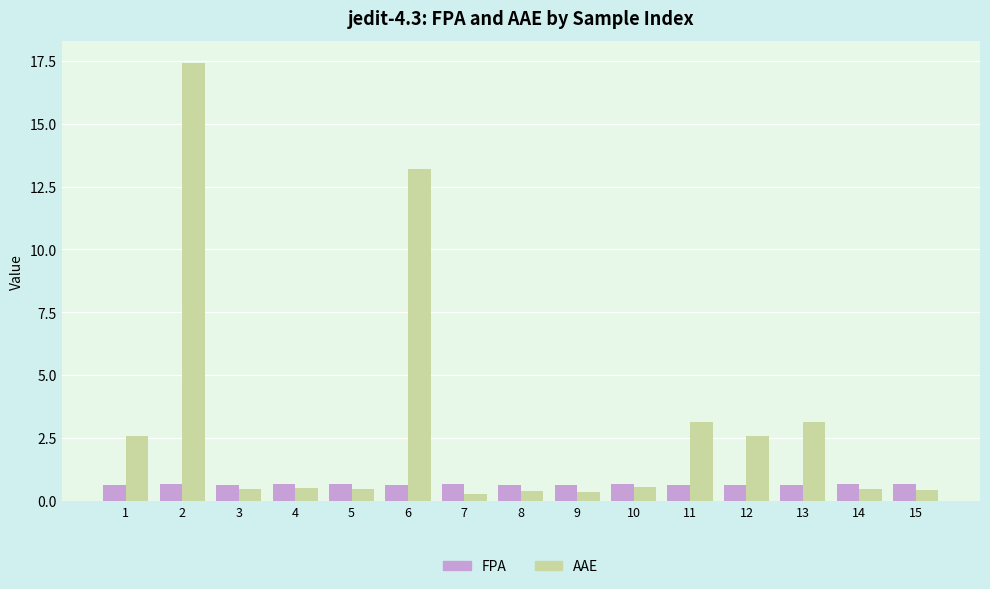

What is the highest value of the AAE series?

17.4